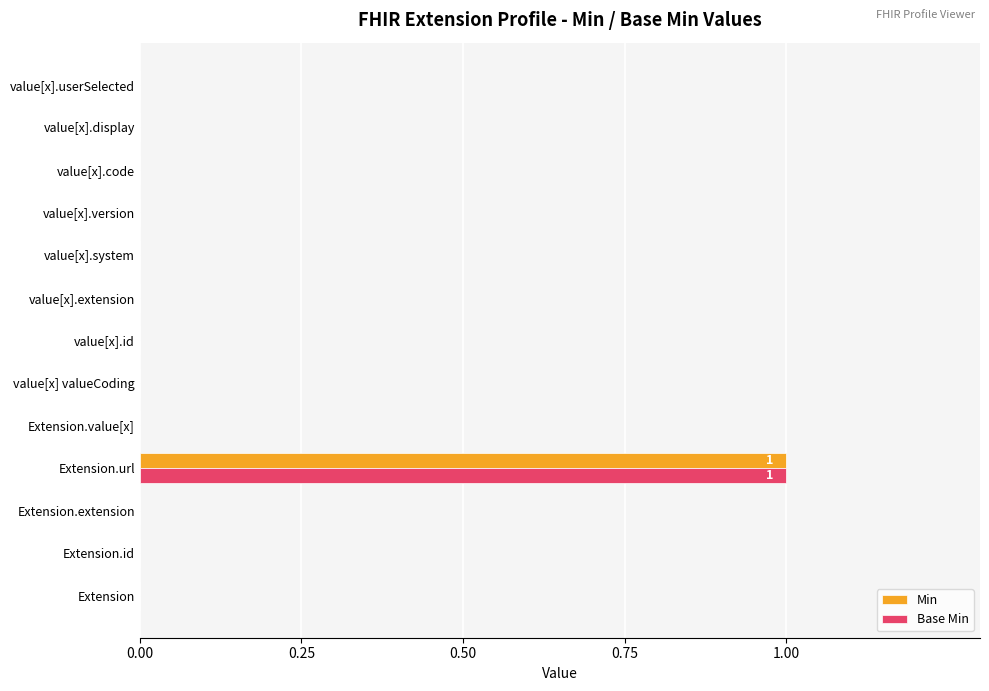

How many distinct data groups are displayed?

2